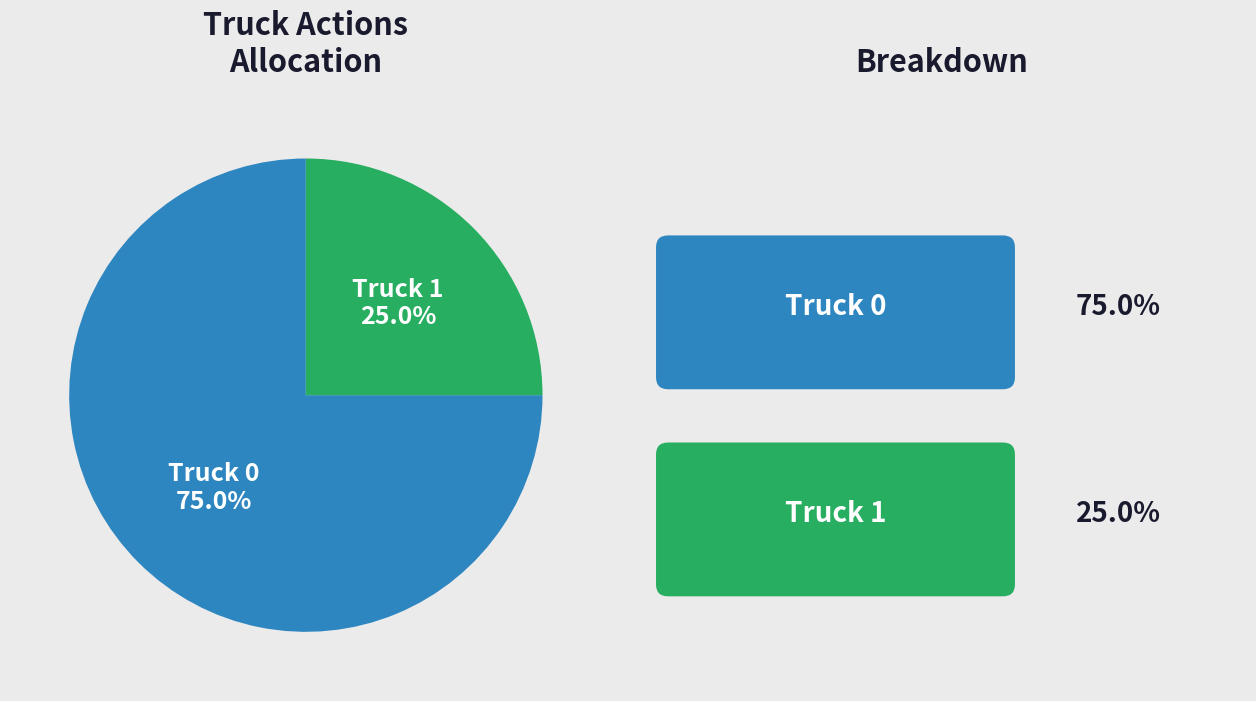

Is there any slice that represents more than half of the pie?

Yes